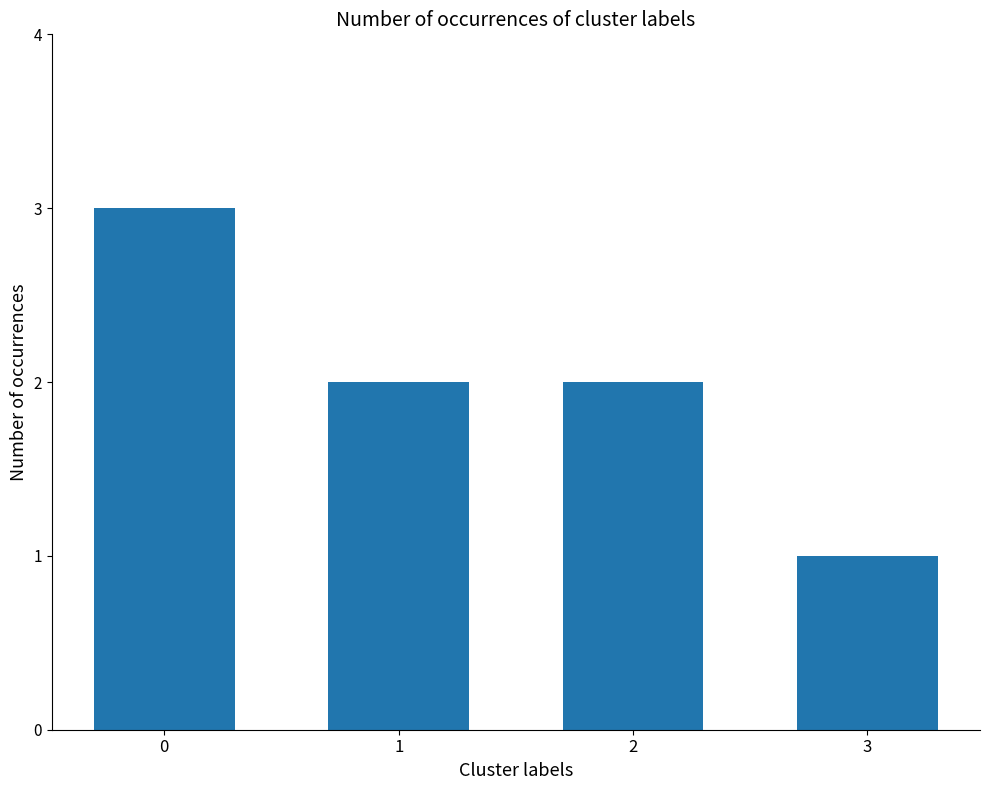

Is it true that the value at 0 is 1?

False